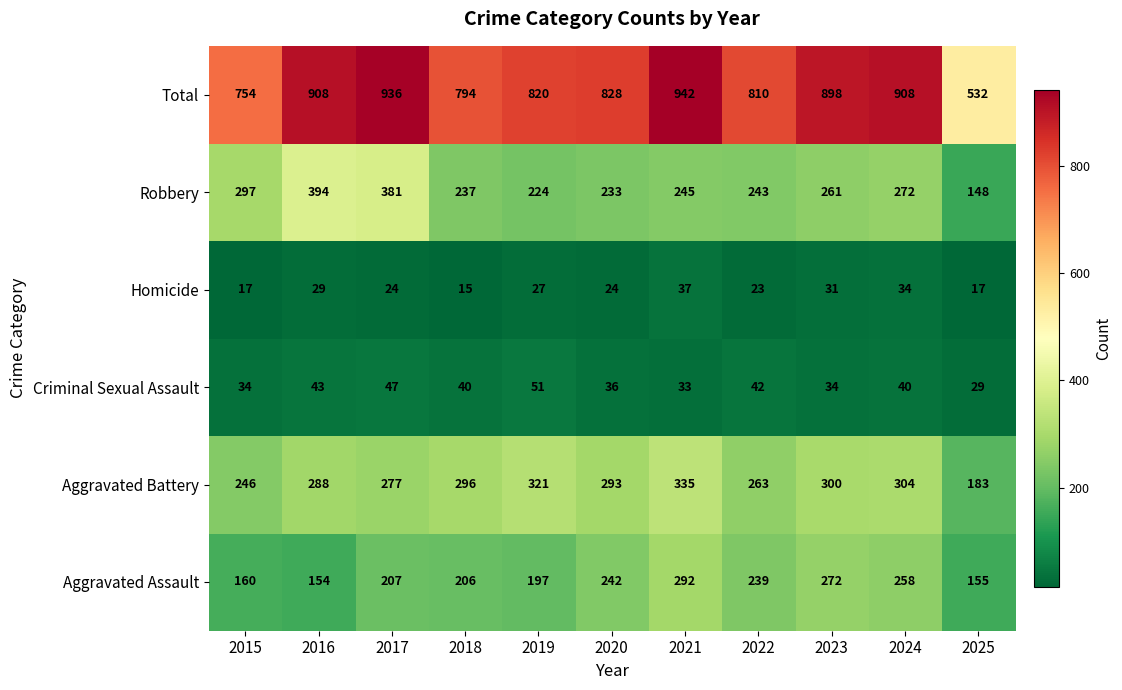

Rank the series at 2018 from lowest to highest value.

Homicide, Criminal Sexual Assault, Aggravated Assault, Robbery, Aggravated Battery, Total